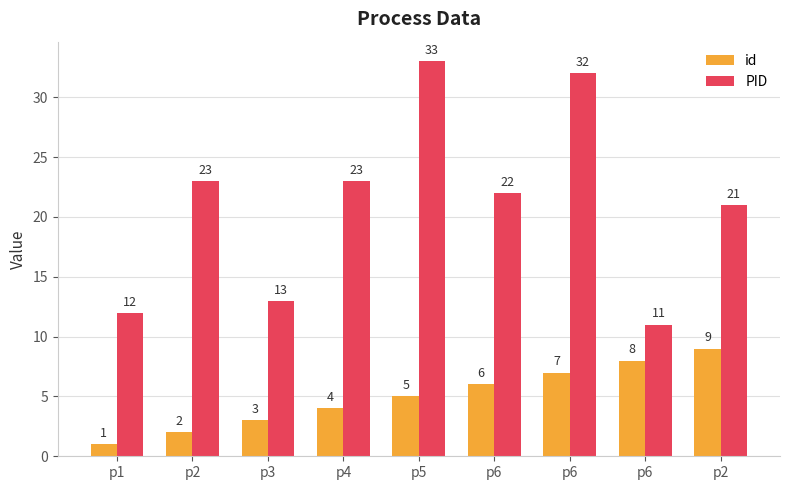

Reading right to left, what are all the values shown in this chart?

id: 9	8	7	6	5	4	3	2	1
PID: 21	11	32	22	33	23	13	23	12